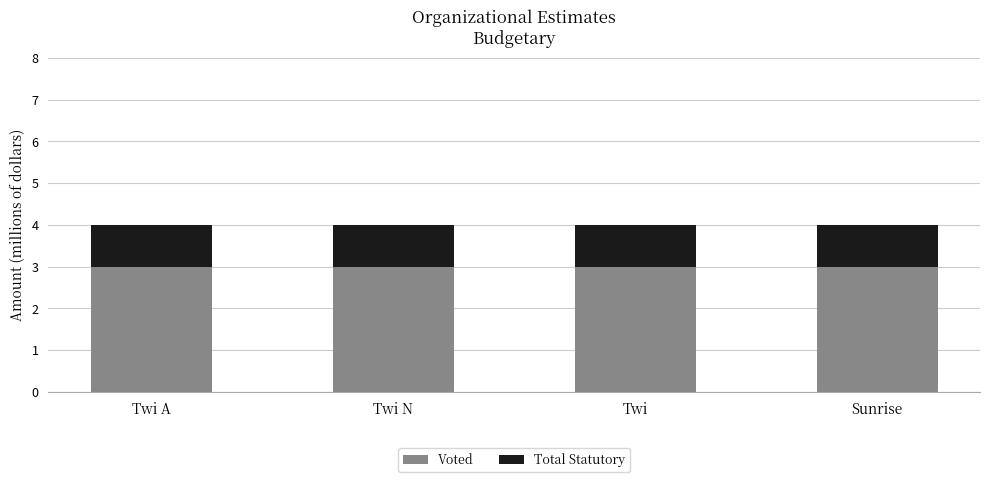

True or false: Voted has a value of 3 at Twi N.

True